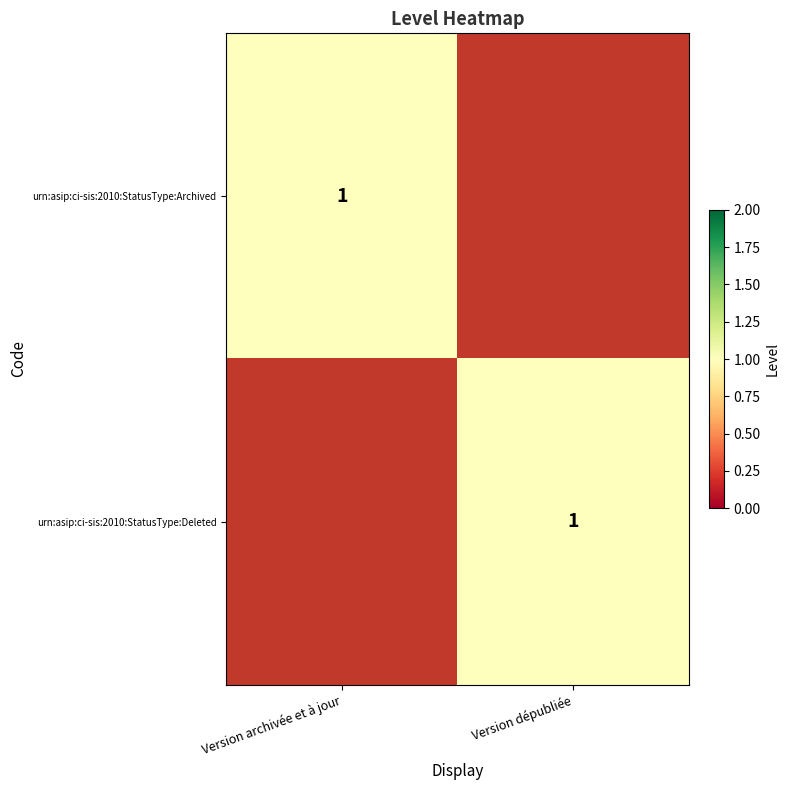

Between Version dépubliée and Version archivée et à jour, which is larger?

Version archivée et à jour